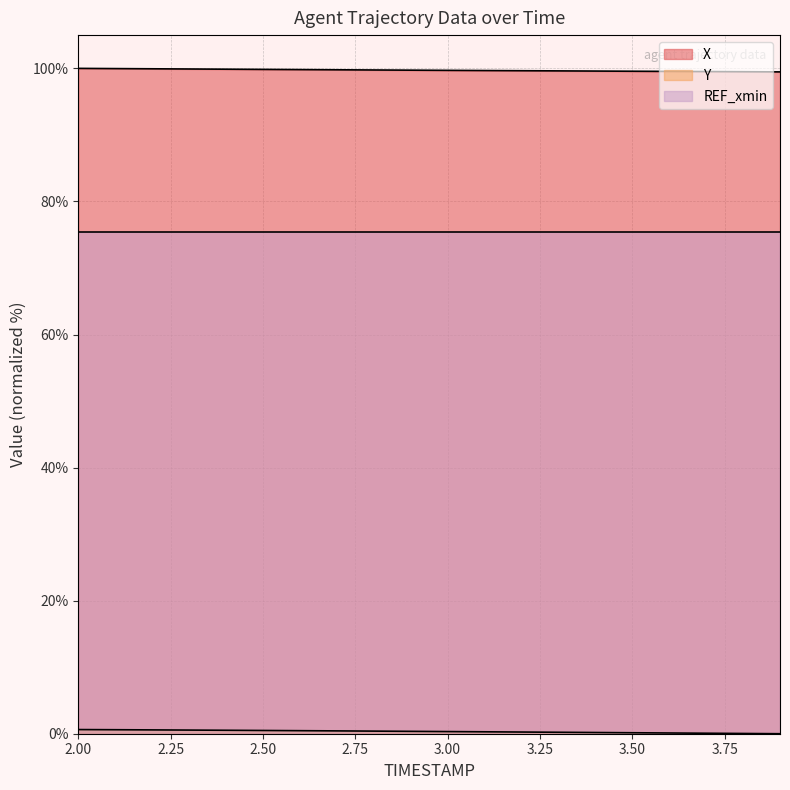

Does the chart display data point markers on the line(s)?

No